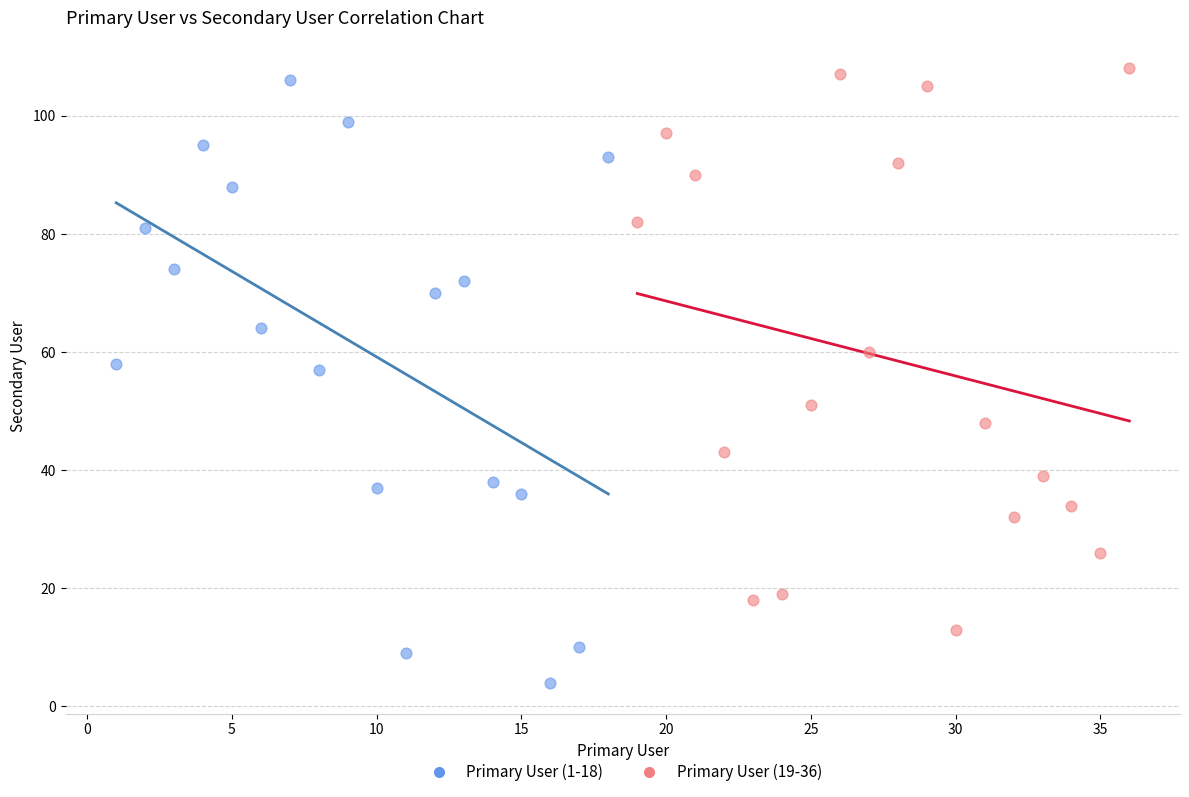

Which series has the widest spread of Y values?

Primary User (1-18)